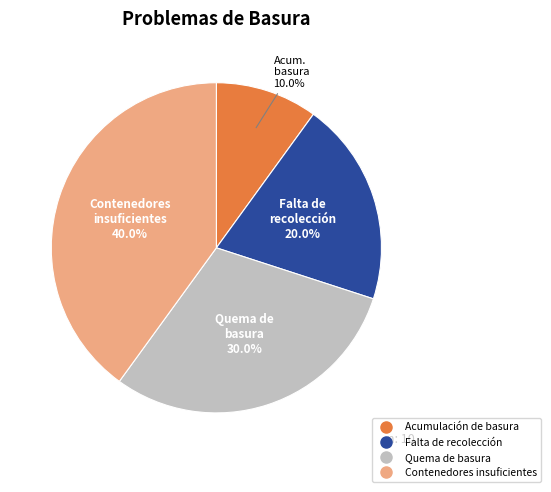

To the nearest percent, what is the difference between the Contenedores insuficientes and Falta de recolección slice percentages?

20%